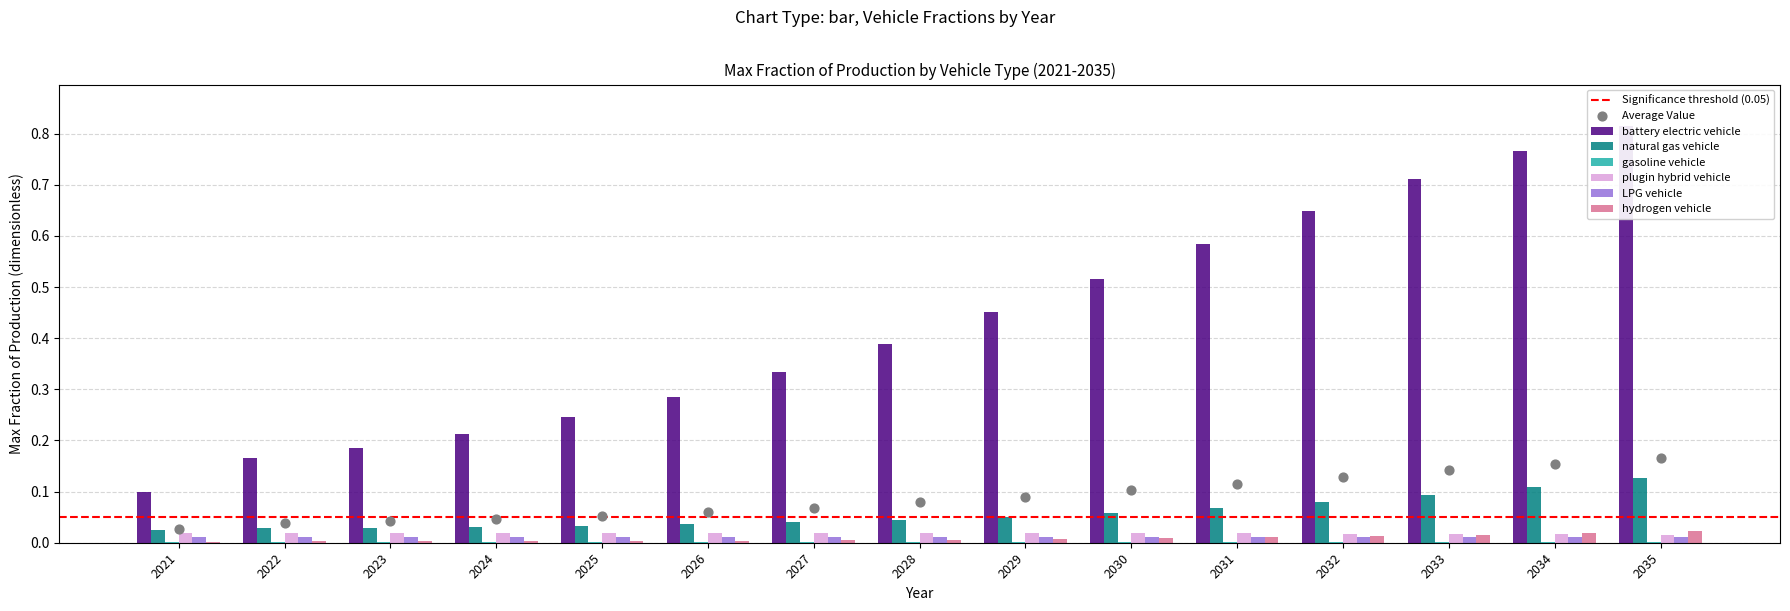

What is the total value across all series at 2028?

0.5